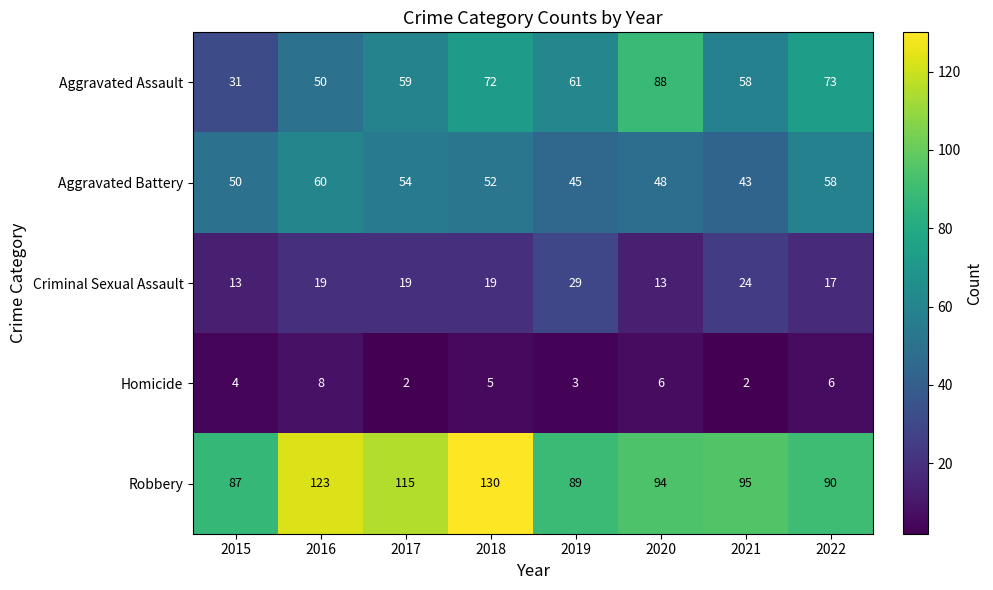

At which label is Aggravated Assault closest to 59?

2017